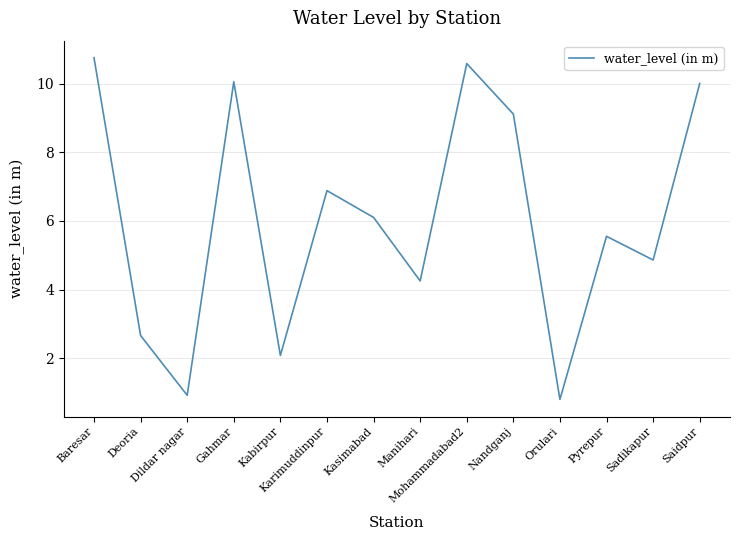

What is the smallest value displayed?

0.8